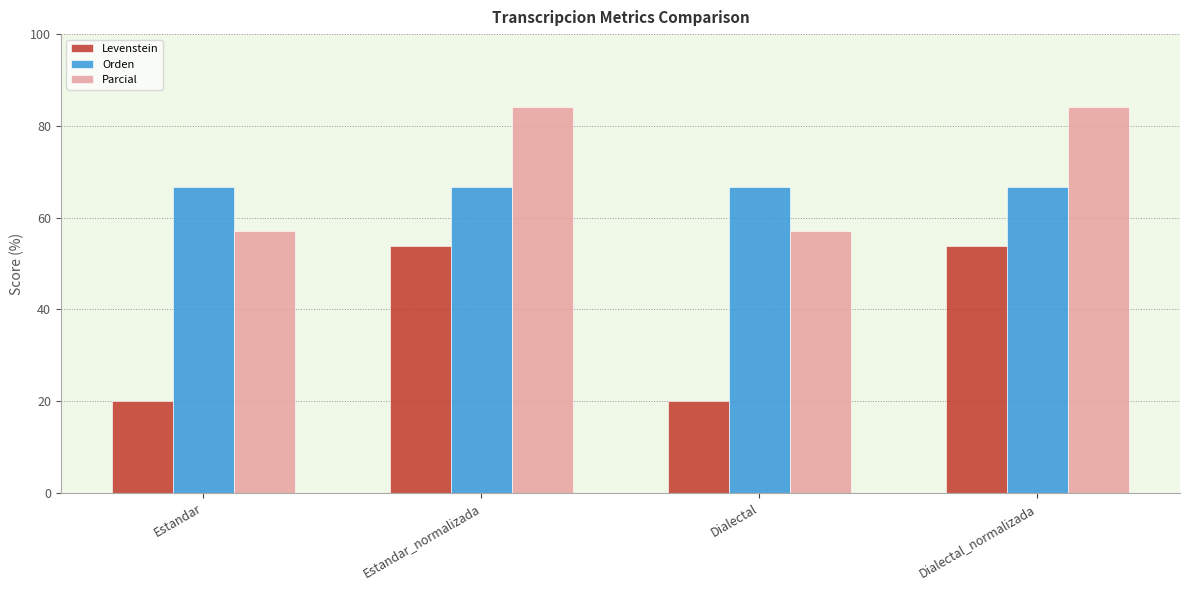

Reading left to right, transcribe all the data shown in this chart.

Levenstein: 20.0	53.8	20.0	53.8
Orden: 66.7	66.7	66.7	66.7
Parcial: 57.1	84.2	57.1	84.2